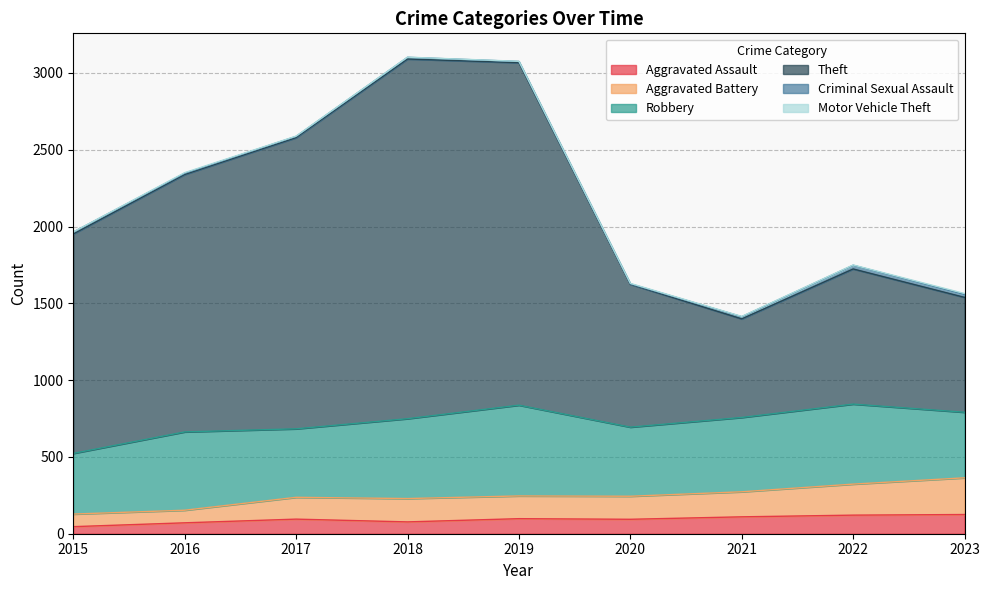

At which label does Aggravated Battery first exceed 244?

2019